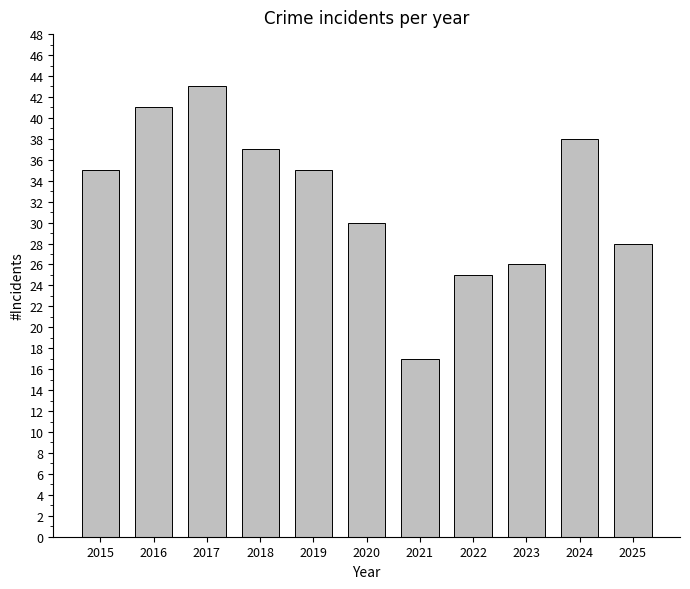

Reading left to right, what are all the values shown in this chart?

2015=35	2016=41	2017=43	2018=37	2019=35	2020=30	2021=17	2022=25	2023=26	2024=38	2025=28